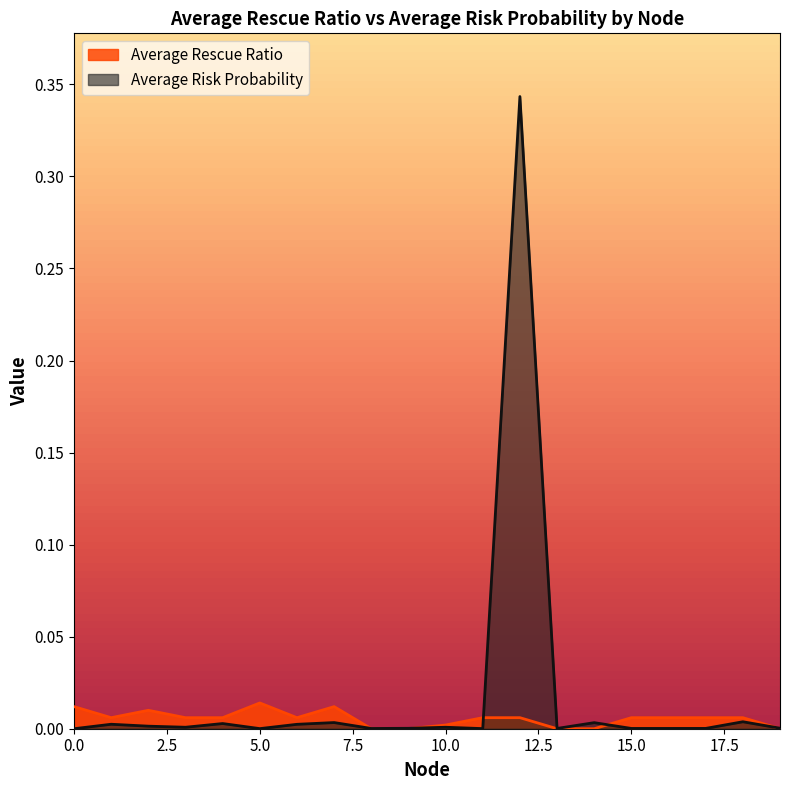

Between 15 and 19, which series saw the biggest shift?

Average Rescue Ratio